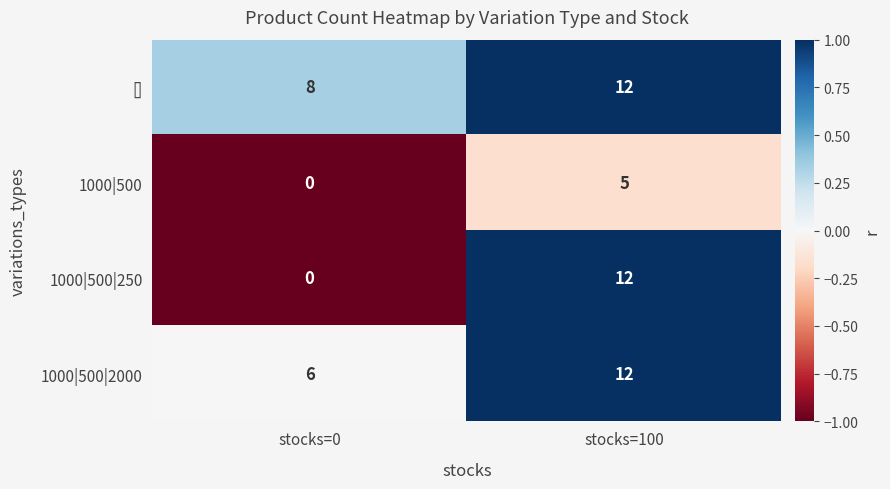

Read the 1000|500|2000 value at stocks=0.

6